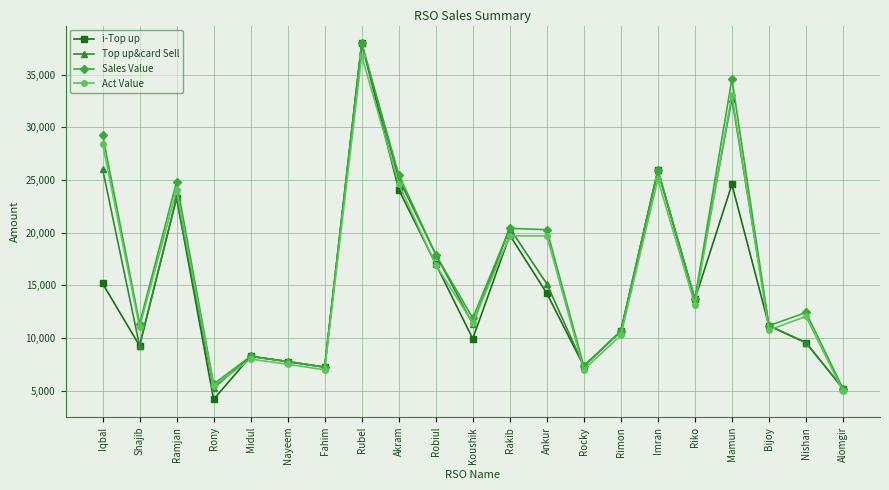

True or false: i-Top up has a value of 7226.0 at Fahim.

True